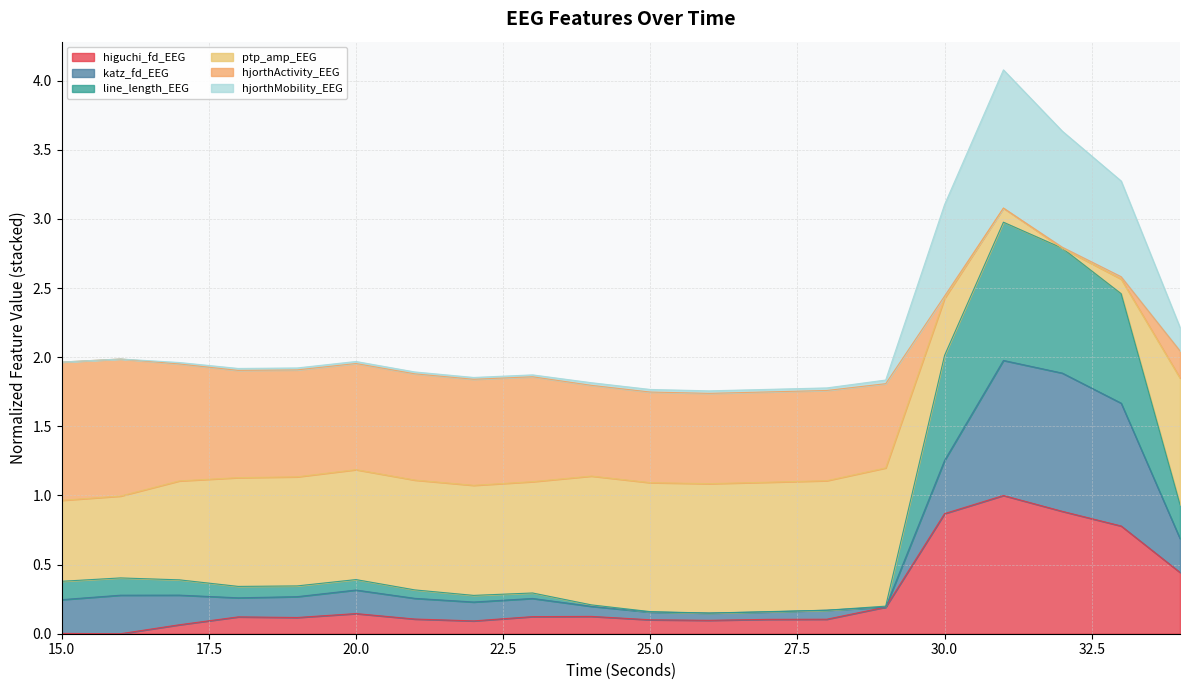

True or false: hjorthMobility_EEG and line_length_EEG intersect in this chart.

False